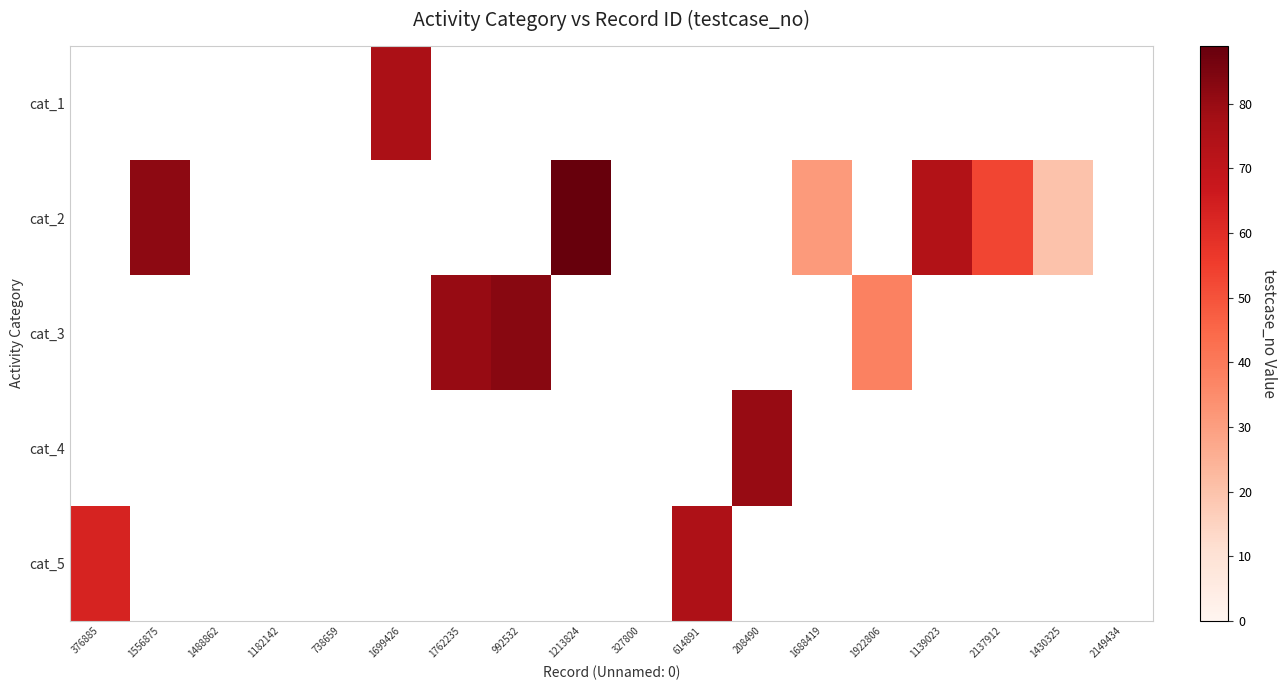

Which has a higher value, 992532 or 208490?

208490